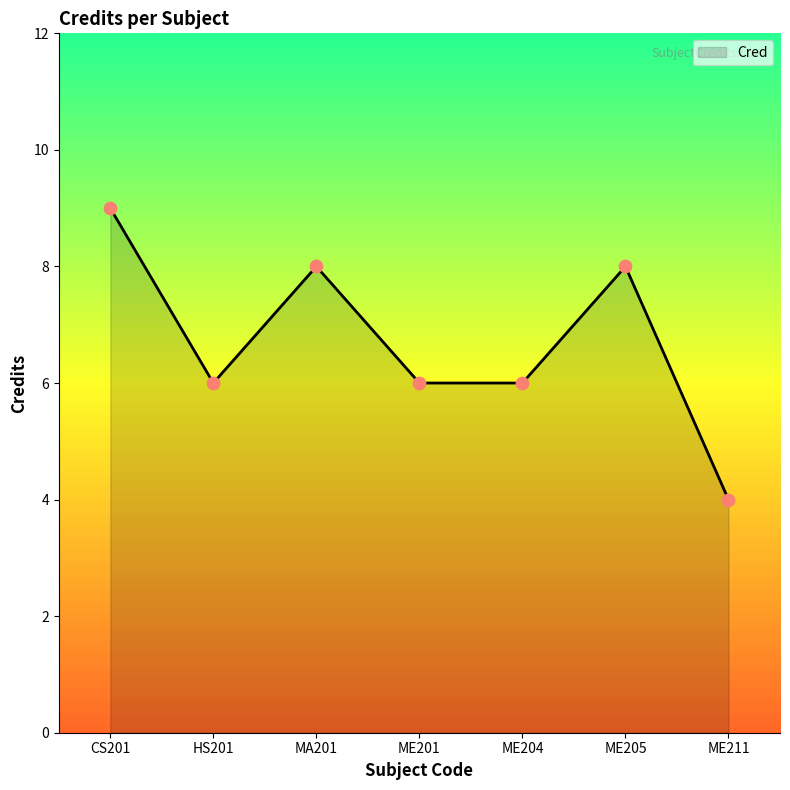

Approximately how many times larger is the value at HS201 compared to ME201?

1.0